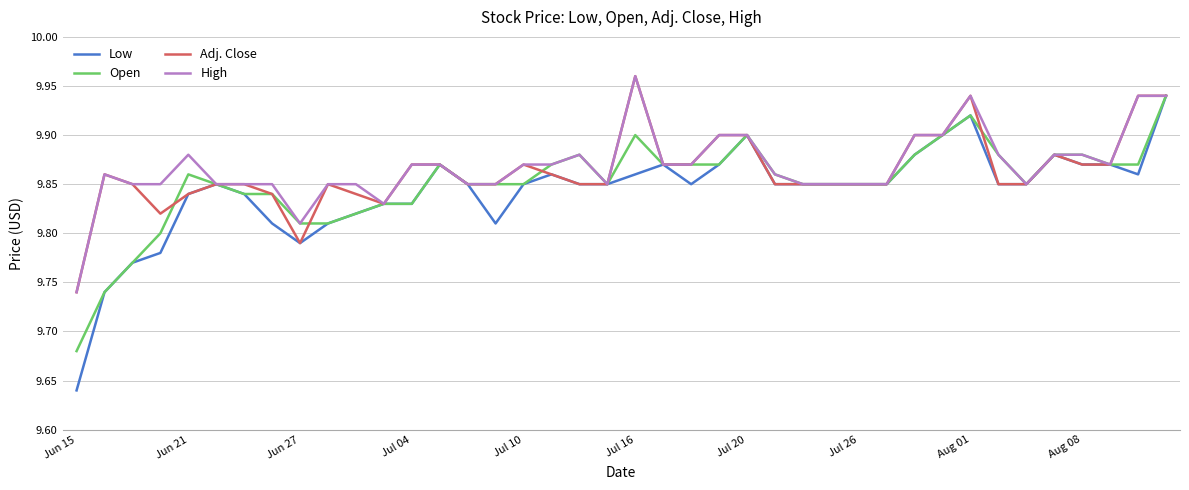

What are all the series names shown in the legend?

Low, Open, Adj. Close, High